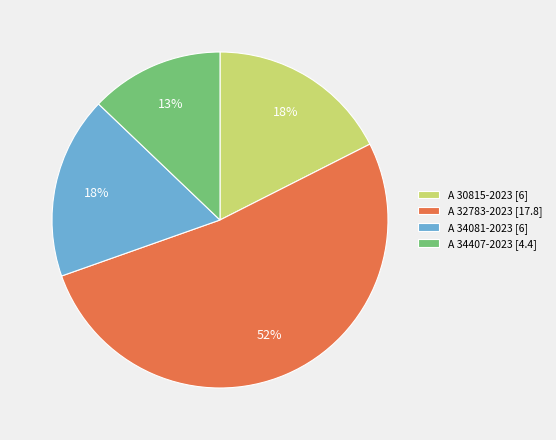

Combined, do A 32783-2023 [17.8] and A 30815-2023 [6] account for over 50%?

Yes